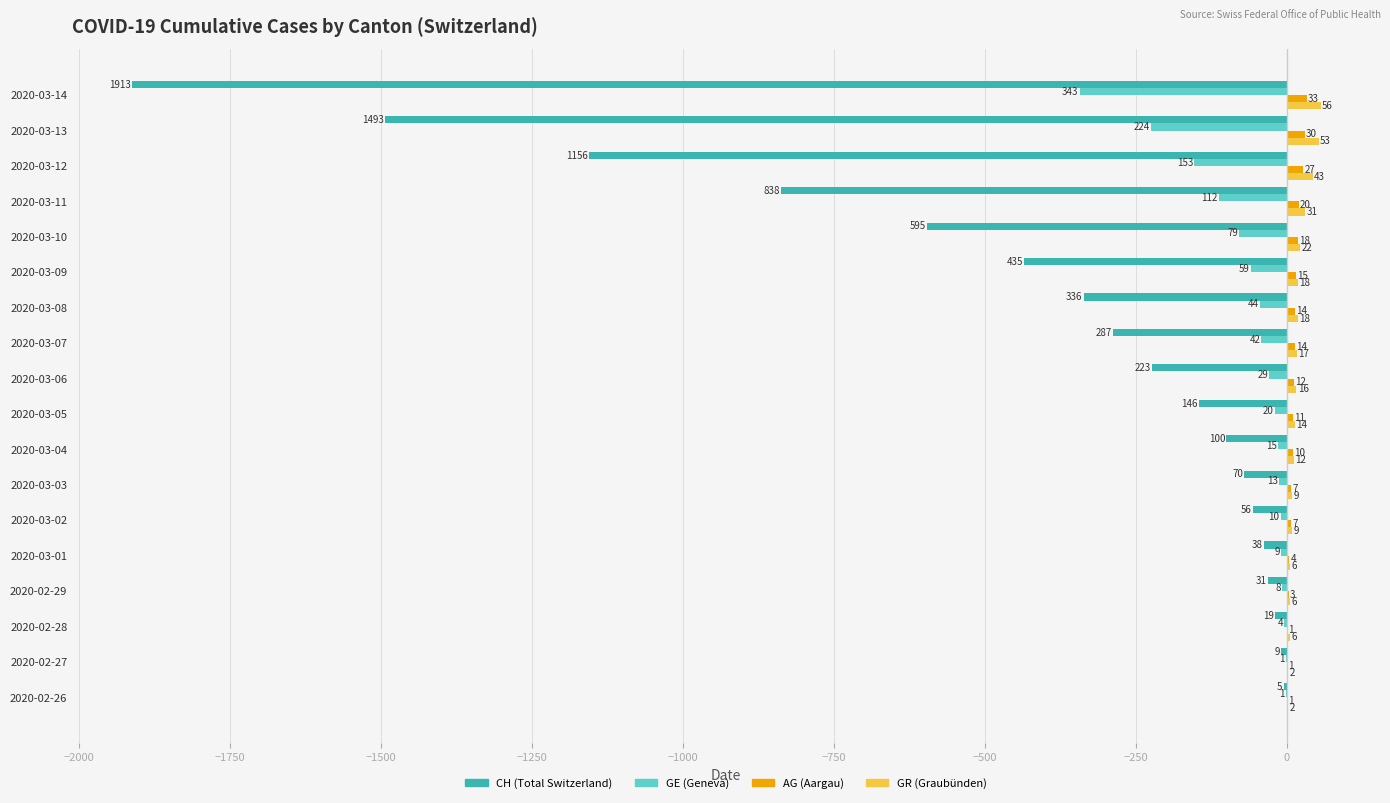

What is the total value across all series at 2020-02-29?

-30